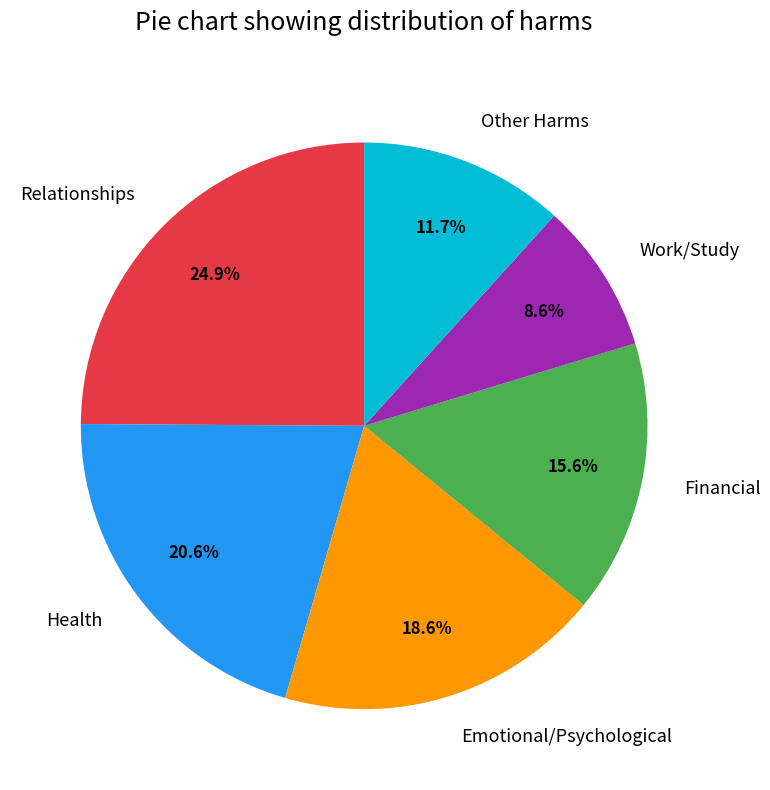

Which slice is the smallest?

Work/Study